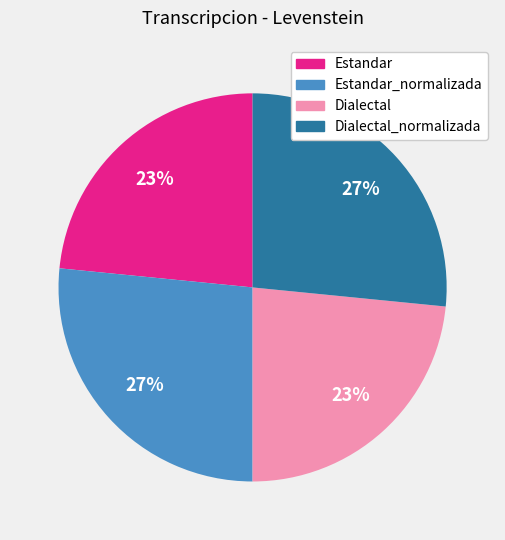

To the nearest percent, what is the average slice percentage?

25%